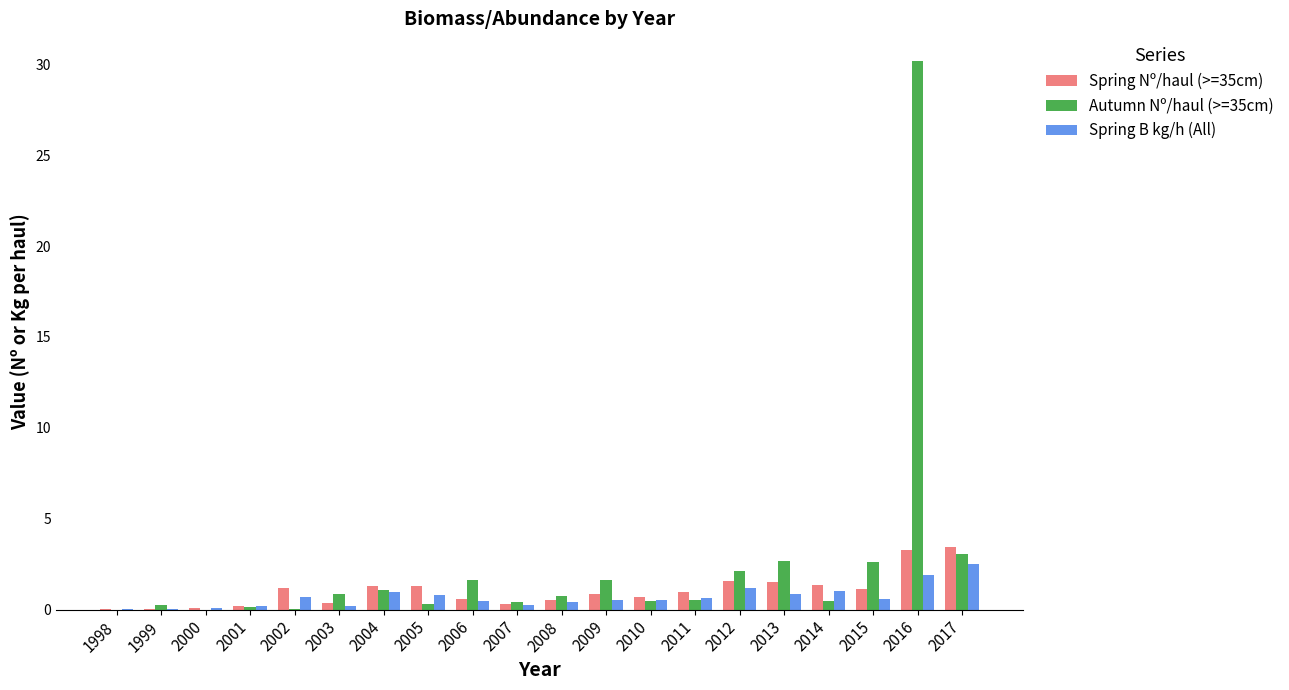

What is the sum of all Autumn Nº/haul (>=35cm) values?

49.3